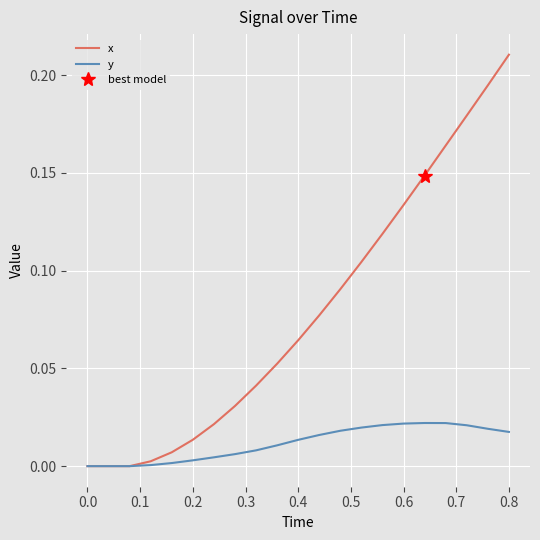

Is it true that x equals 0.0 at 0.6?

False